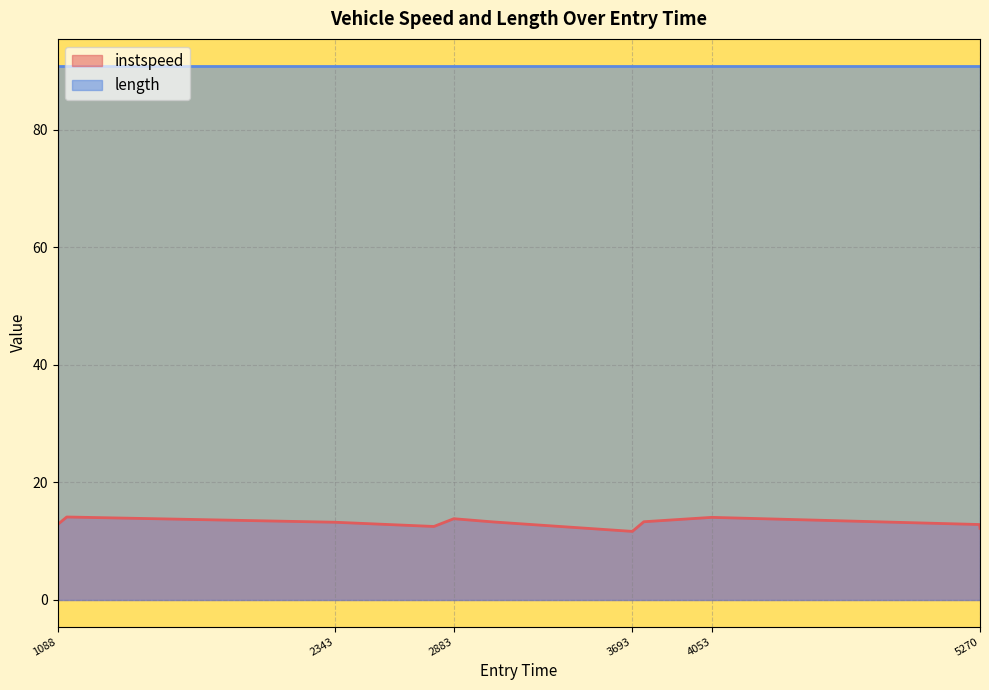

True or false: length has a value of 159.1 at 5270.

False